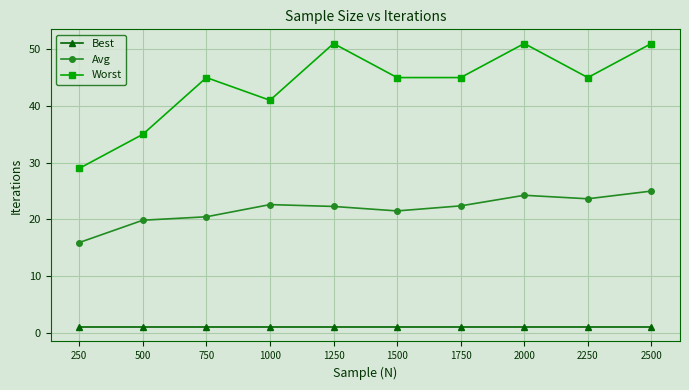

List the series in order of their overall mean, lowest first.

Best, Avg, Worst